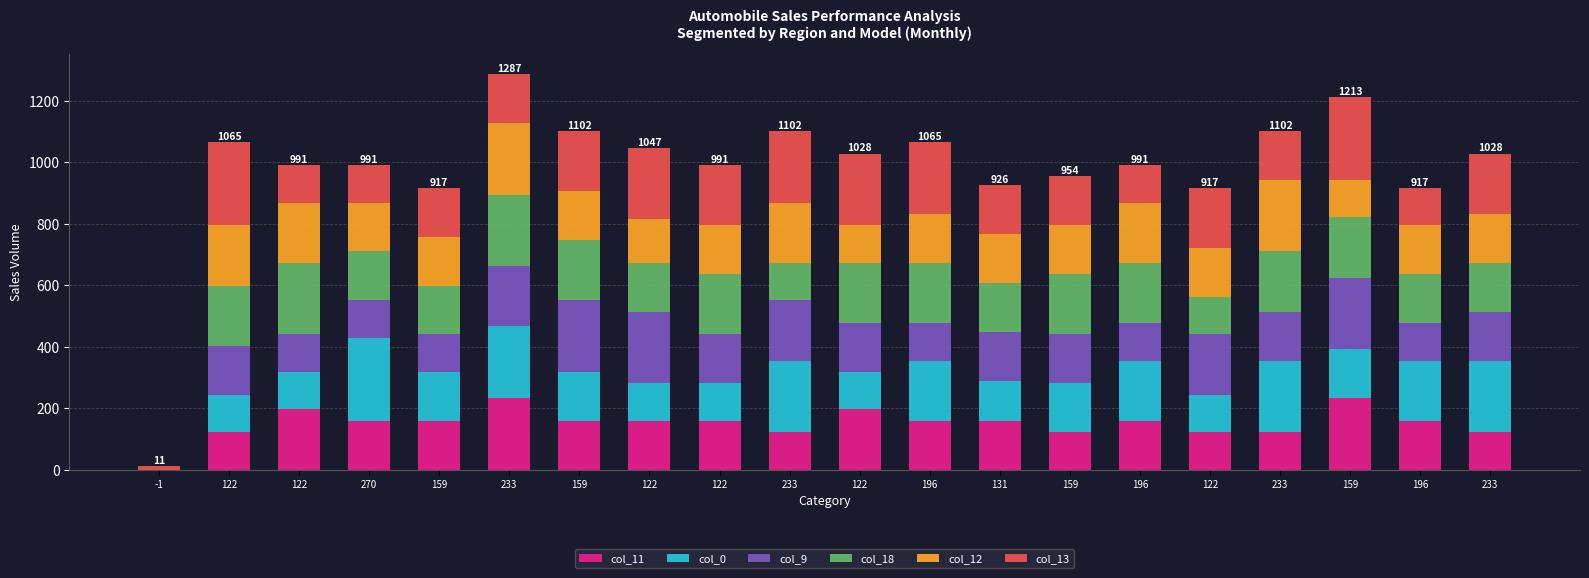

The value of col_0 at 233 is 233. True or false?

True